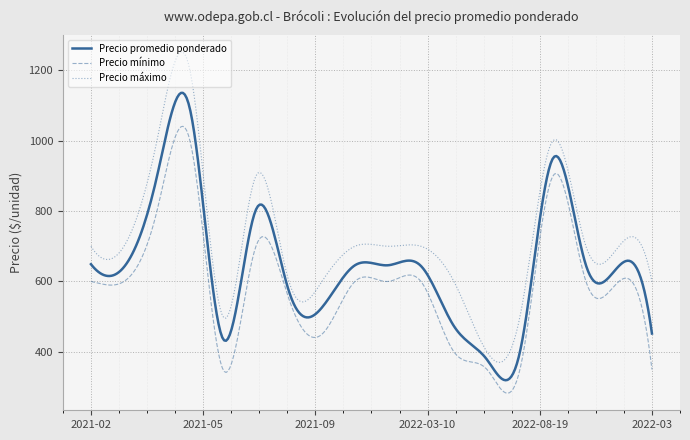

Which series has the largest range (max minus min)?

Precio máximo